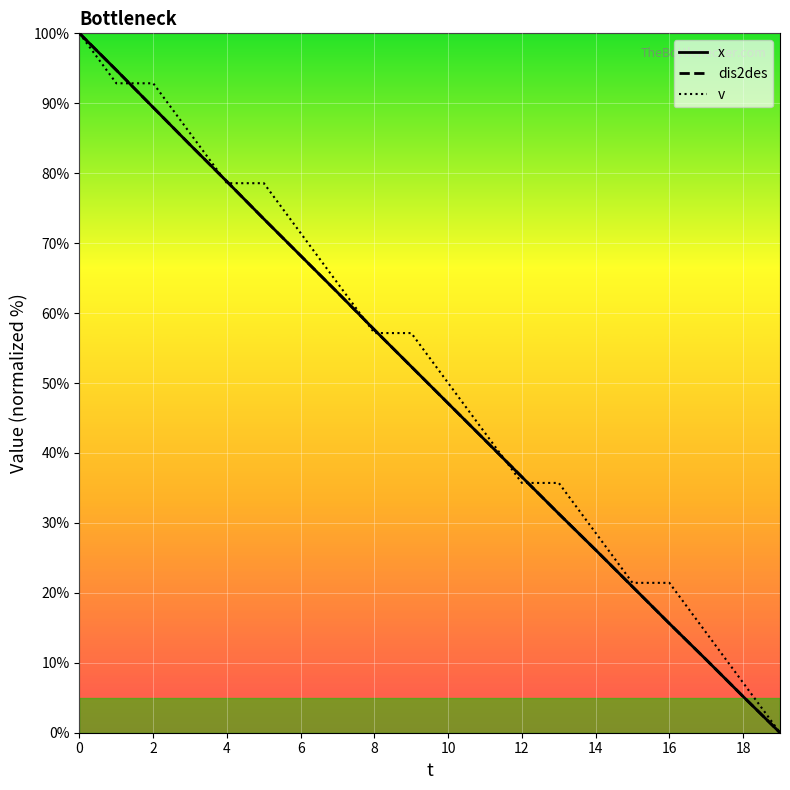

The v series shows 40.3 at 6. True or false?

False